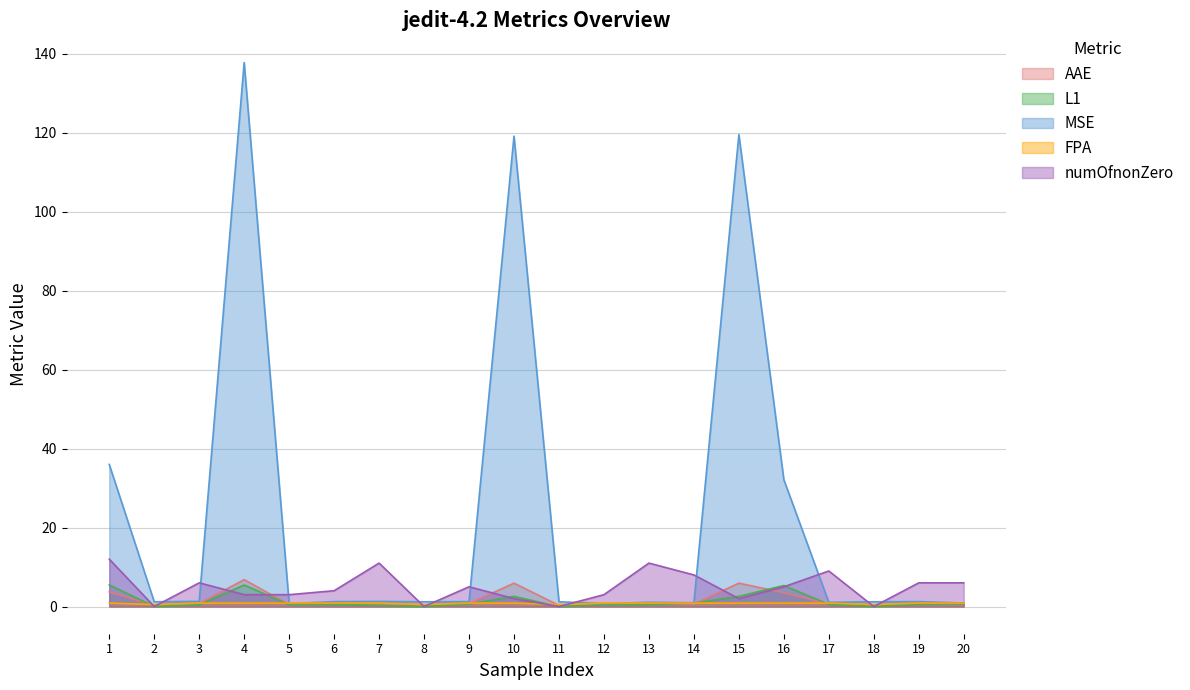

Reading left to right, transcribe all the data shown in this chart.

AAE: 1=3.7	2=0.3	3=0.7	4=6.8	5=0.5	6=0.7	7=0.7	8=0.3	9=0.8	10=5.9	11=0.3	12=0.5	13=0.6	14=0.6	15=5.9	16=3.5	17=0.6	18=0.3	19=0.7	20=0.6
L1: 1=5.5	2=0.0	3=0.4	4=5.4	5=0.5	6=0.5	7=0.3	8=0.0	9=0.6	10=2.6	11=0.0	12=0.4	13=0.5	14=0.9	15=2.6	16=5.3	17=0.5	18=0.0	19=0.6	20=0.7
MSE: 1=36.0	2=1.2	3=1.3	4=137.8	5=0.7	6=1.2	7=1.3	8=1.2	9=1.2	10=119.1	11=1.2	12=0.7	13=1.1	14=1.0	15=119.5	16=32.1	17=1.1	18=1.2	19=1.2	20=0.9
FPA: 1=0.9	2=0.5	3=0.9	4=0.9	5=0.9	6=0.9	7=0.9	8=0.5	9=0.9	10=0.9	11=0.5	12=0.9	13=0.9	14=0.9	15=0.9	16=0.9	17=0.9	18=0.5	19=0.9	20=0.9
numOfnonZero: 1=12.0	2=0.0	3=6.0	4=3.0	5=3.0	6=4.0	7=11.0	8=0.0	9=5.0	10=2.0	11=0.0	12=3.0	13=11.0	14=8.0	15=2.0	16=5.0	17=9.0	18=0.0	19=6.0	20=6.0